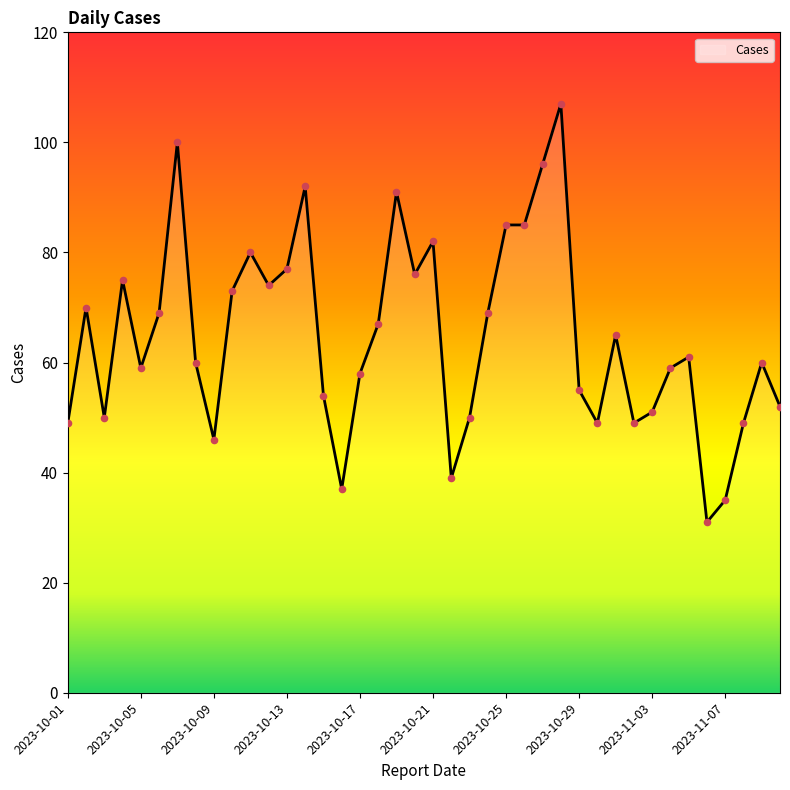

What is the greatest value displayed?

107